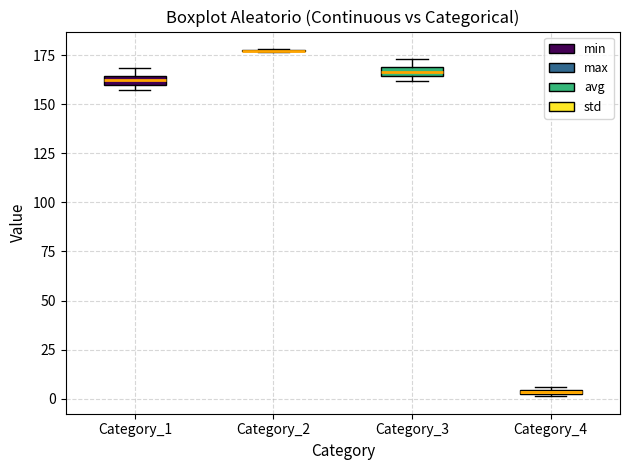

Where is the upper edge of the box for Category_3 on the y-axis? The values are not printed on the chart, so give them approximately, as read against the axis.

170